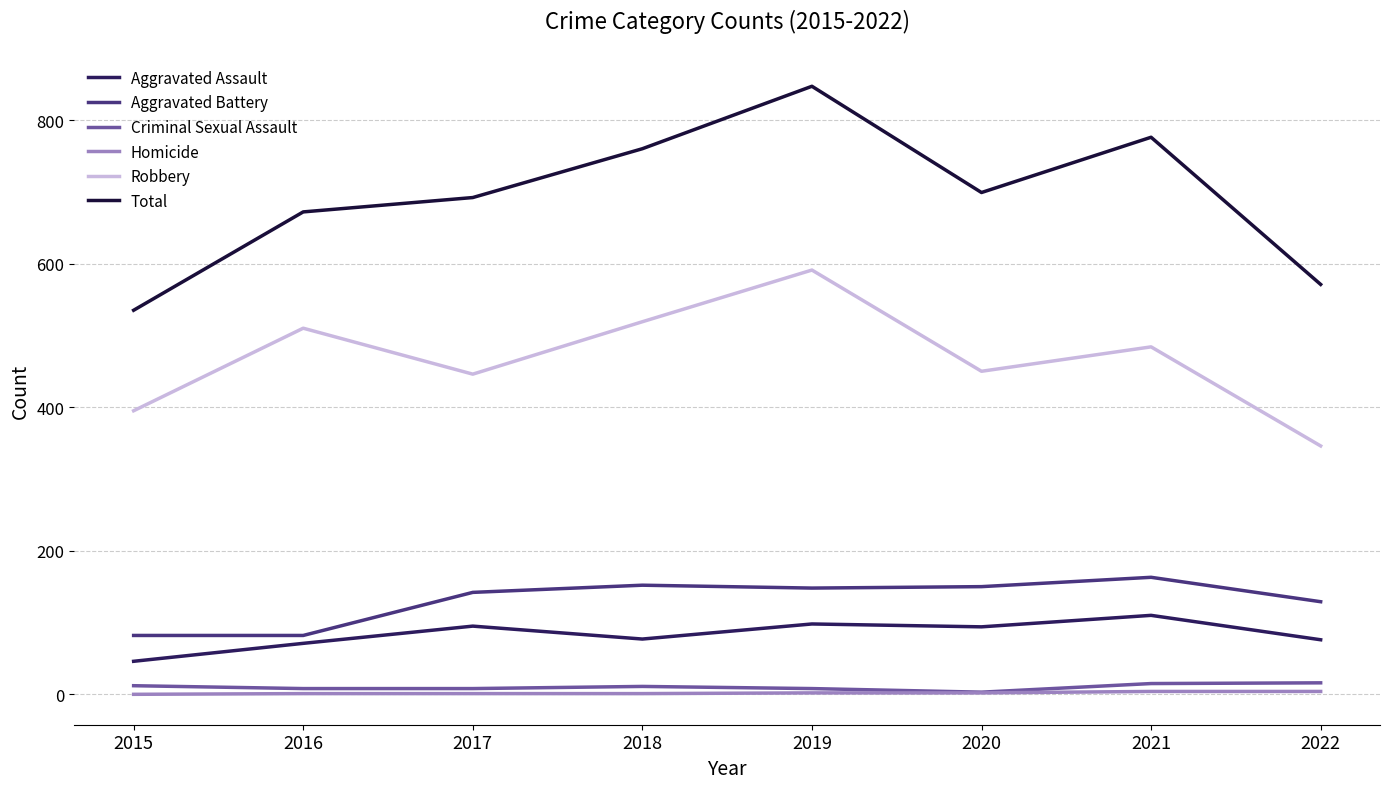

At which label does Total first exceed 699?

2018